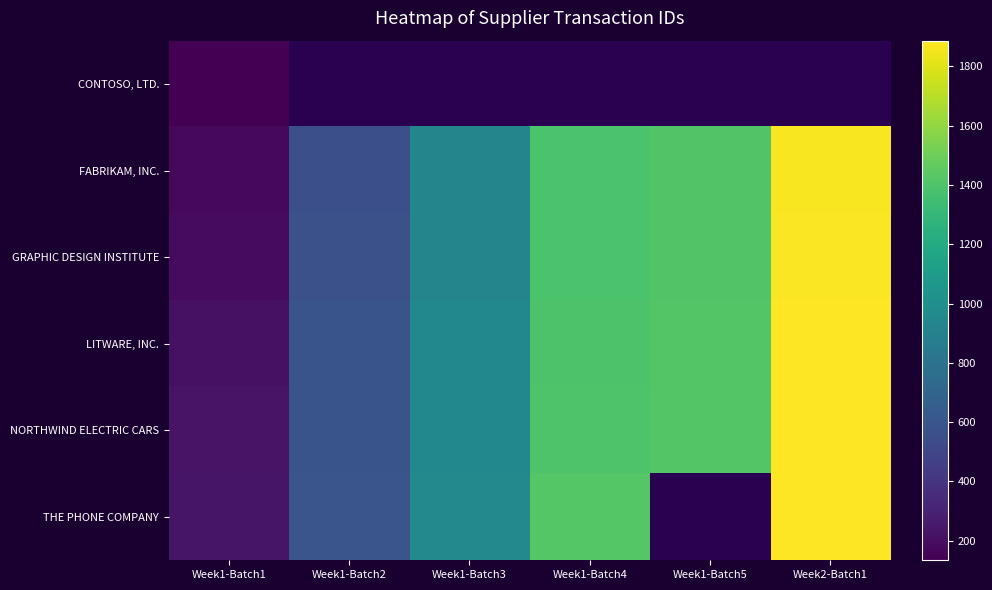

Which series has the largest total across all categories?

NORTHWIND ELECTRIC CARS